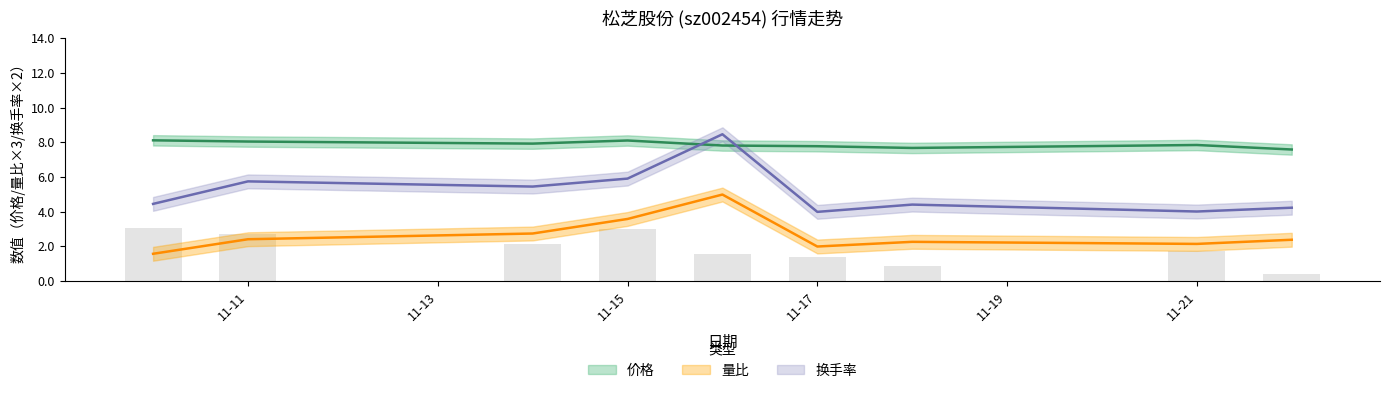

True or false: 量比 has a value of 5.2 at 11-15.

False